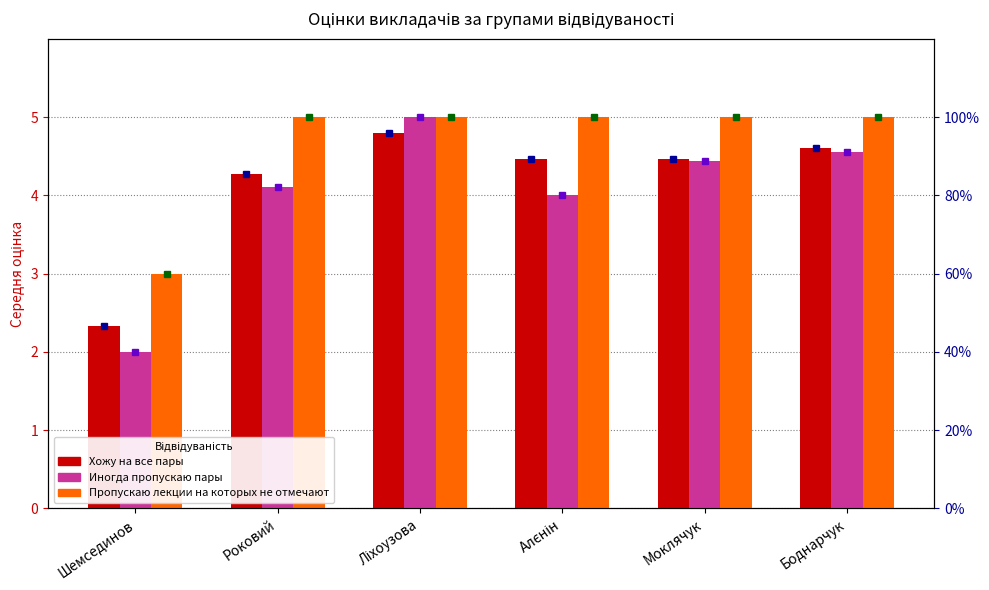

Reading left to right, what are all the values shown in this chart?

Хожу на все пары: Шемсединов=2.3	Роковий=4.3	Ліхоузова=4.8	Алєнін=4.5	Моклячук=4.5	Боднарчук=4.6
Иногда пропускаю пары: Шемсединов=2.0	Роковий=4.1	Ліхоузова=5.0	Алєнін=4.0	Моклячук=4.4	Боднарчук=4.6
Пропускаю лекции на которых не отмечают: Шемсединов=3.0	Роковий=5.0	Ліхоузова=5.0	Алєнін=5.0	Моклячук=5.0	Боднарчук=5.0